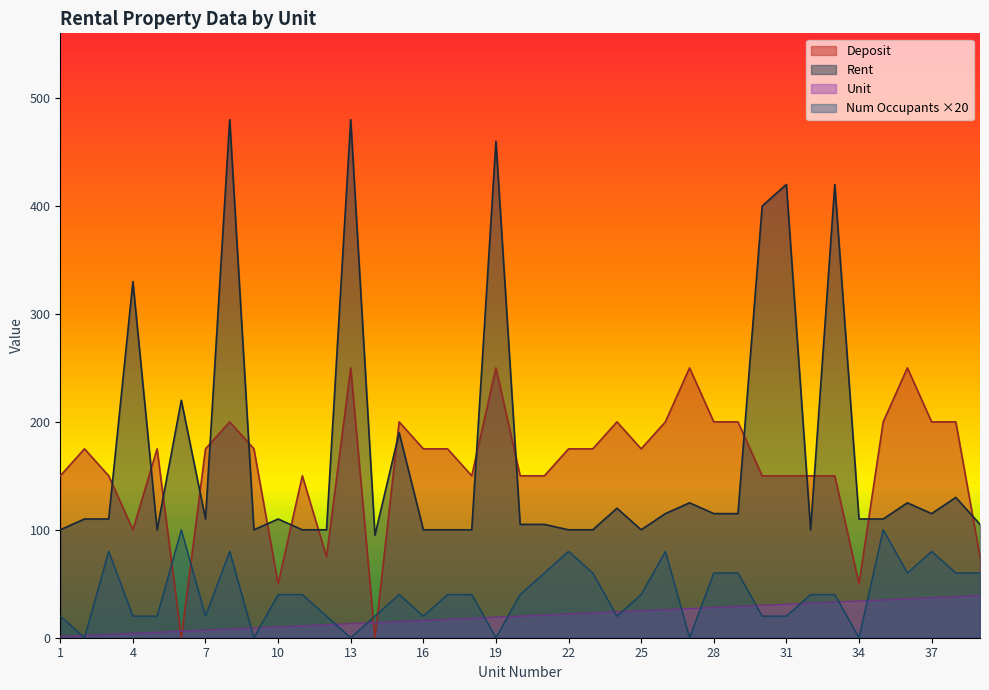

Does the chart have visible grid lines?

No